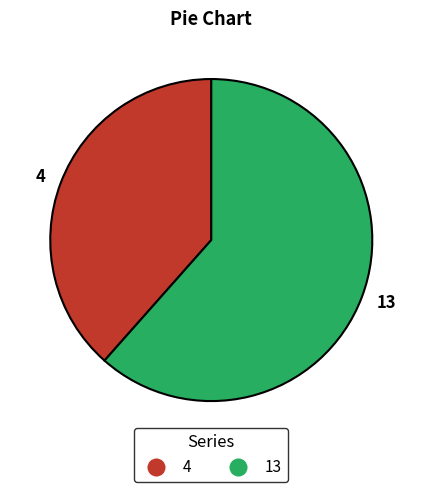

Which category has the smallest portion of the pie?

4